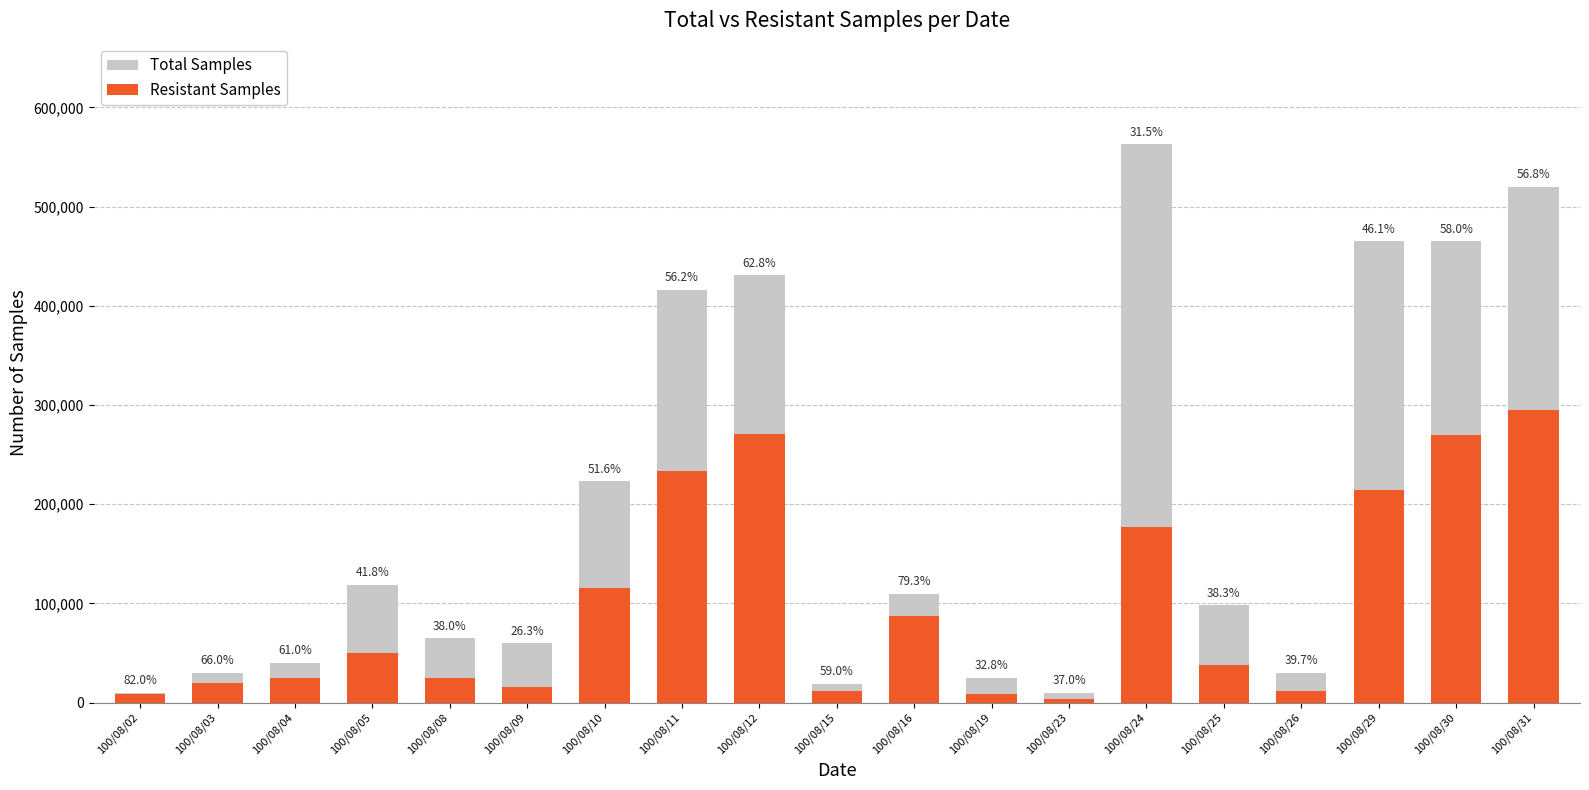

What is the value of the Total Samples bar at the 3rd from the left?

40000